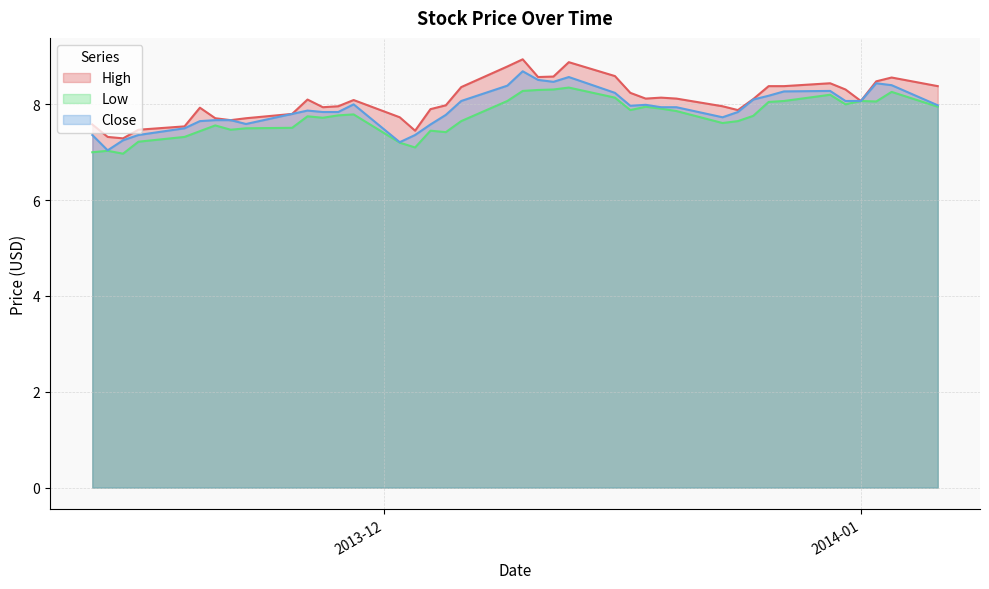

At 2013-12-13, list the series in order from smallest to largest.

Low, Close, High